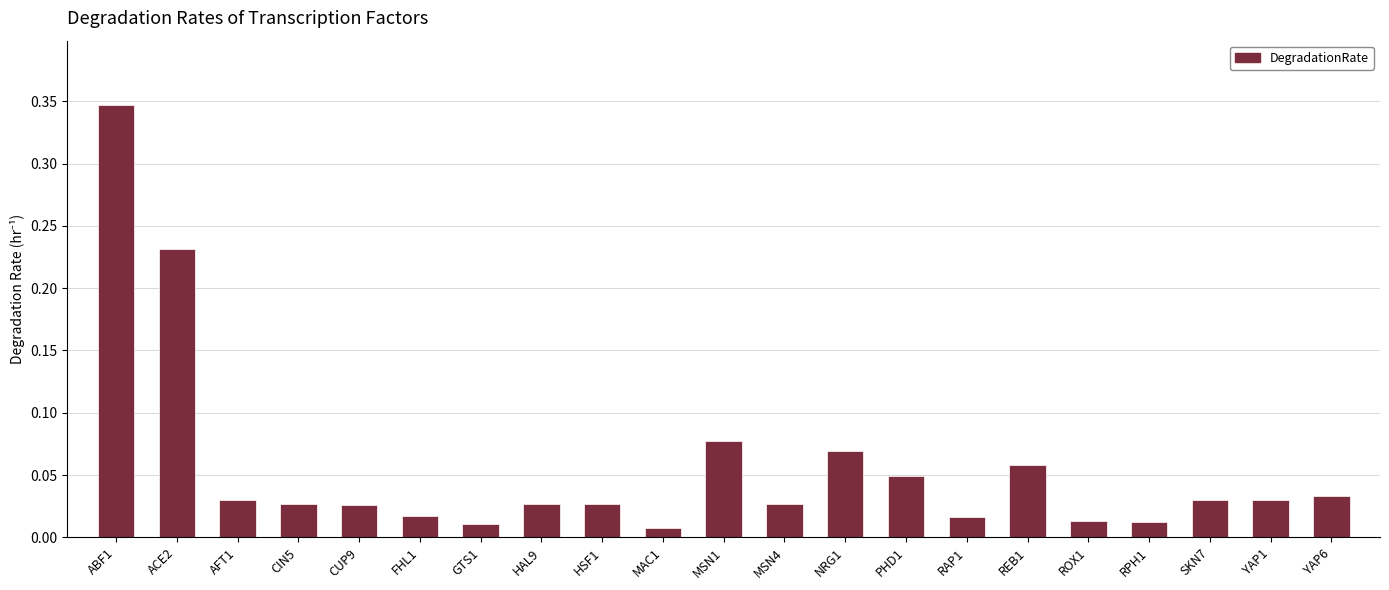

What is the sum of all values?

1.2